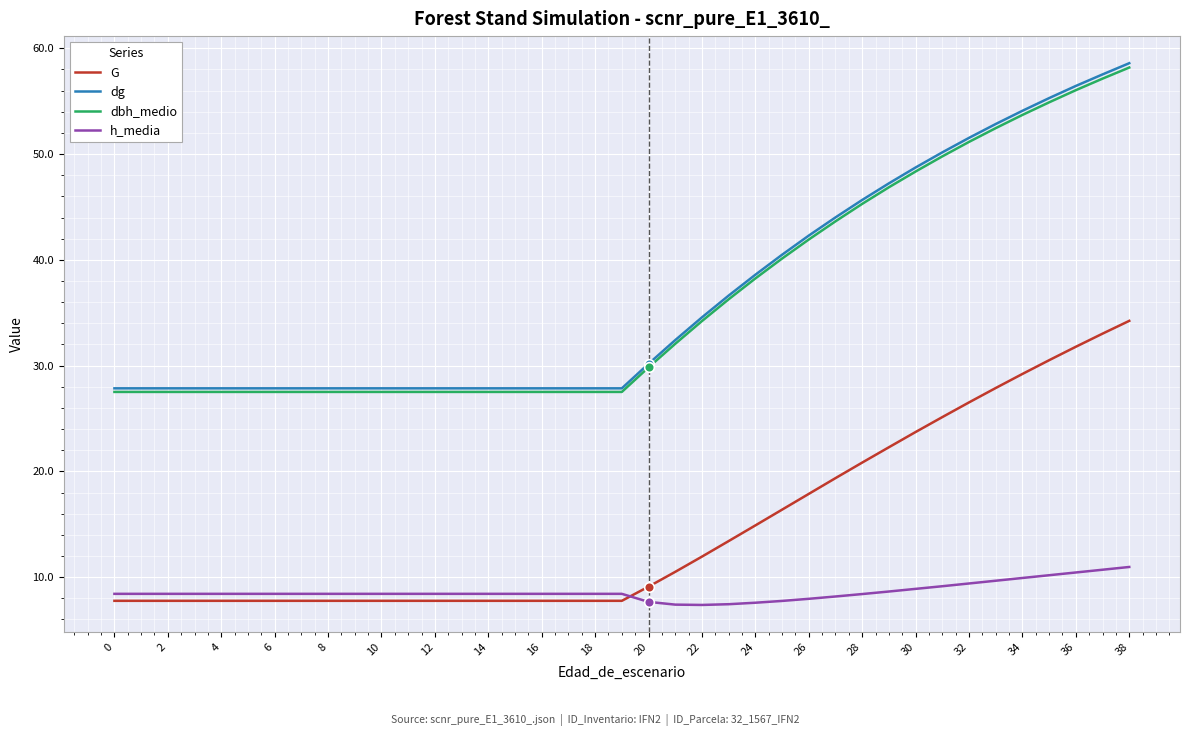

What is the minimum value shown in the chart?

7.4